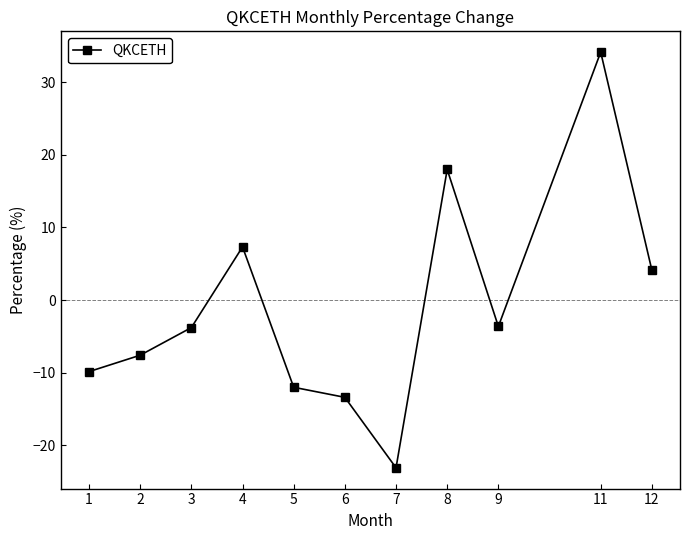

The value at 3 is -3.8. True or false?

True